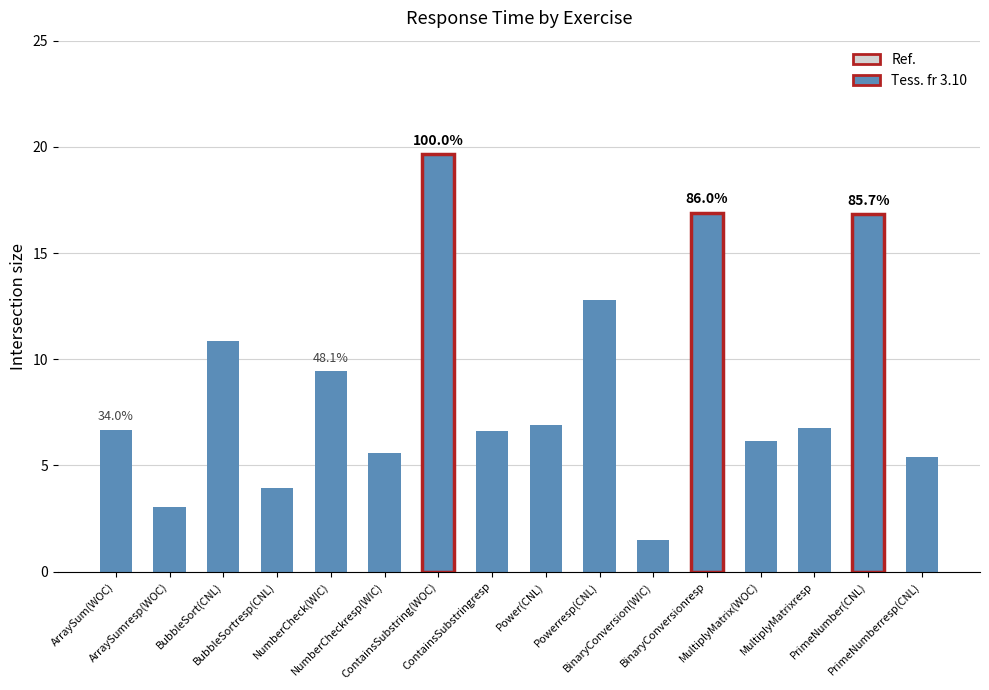

Approximately how many times larger is the value at MultiplyMatrixresp compared to Powerresp(CNL)?

0.5